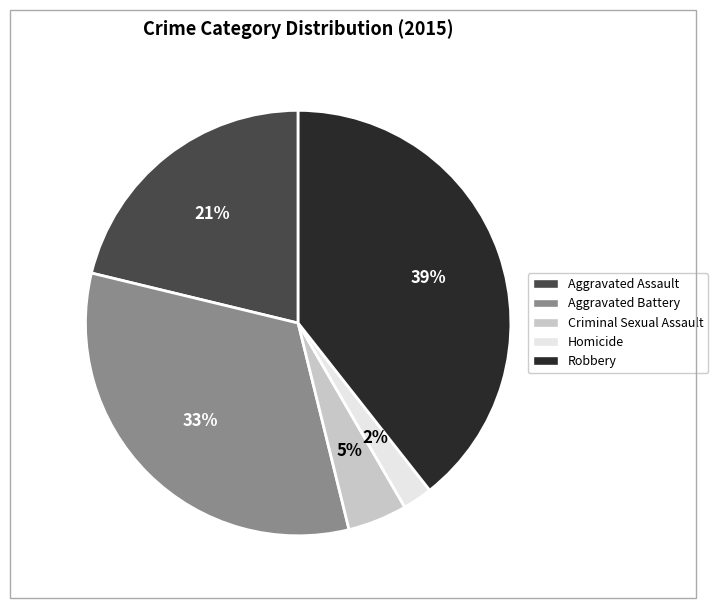

What is the largest slice in the pie chart?

Robbery